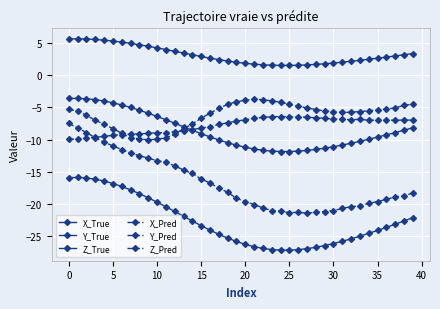

In Z_Pred, how many points are higher than both neighbors (excluding endpoints)?

1